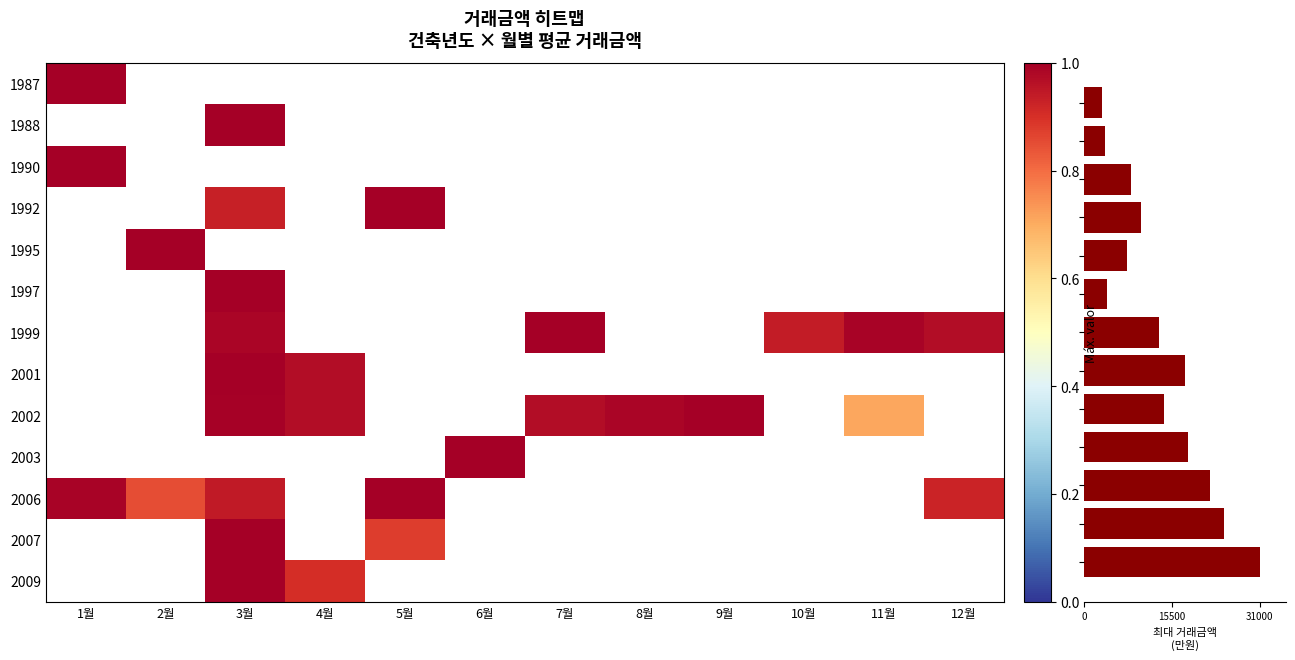

How many values in the 2009 series exceed 0?

2